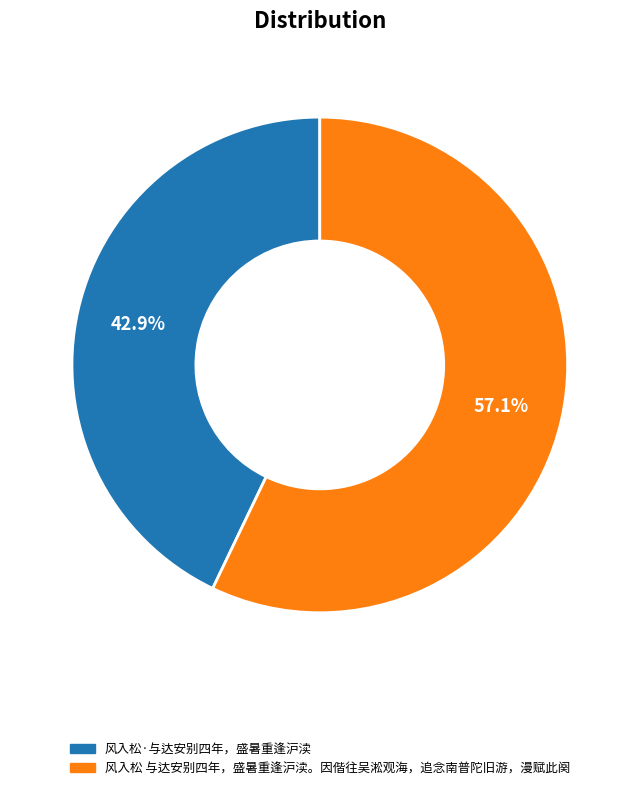

True or false: 风入松·与达安别四年，盛暑重逢沪渎 accounts for 49% of the total.

False